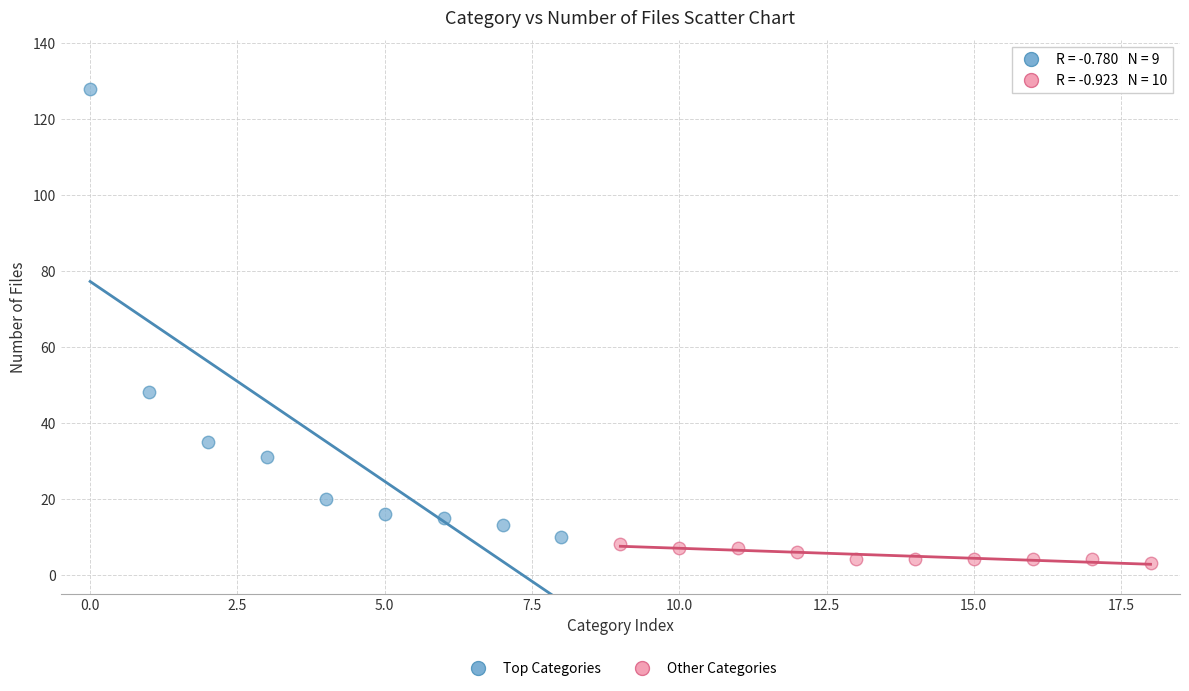

Which series reaches the minimum Y coordinate?

Other Categories